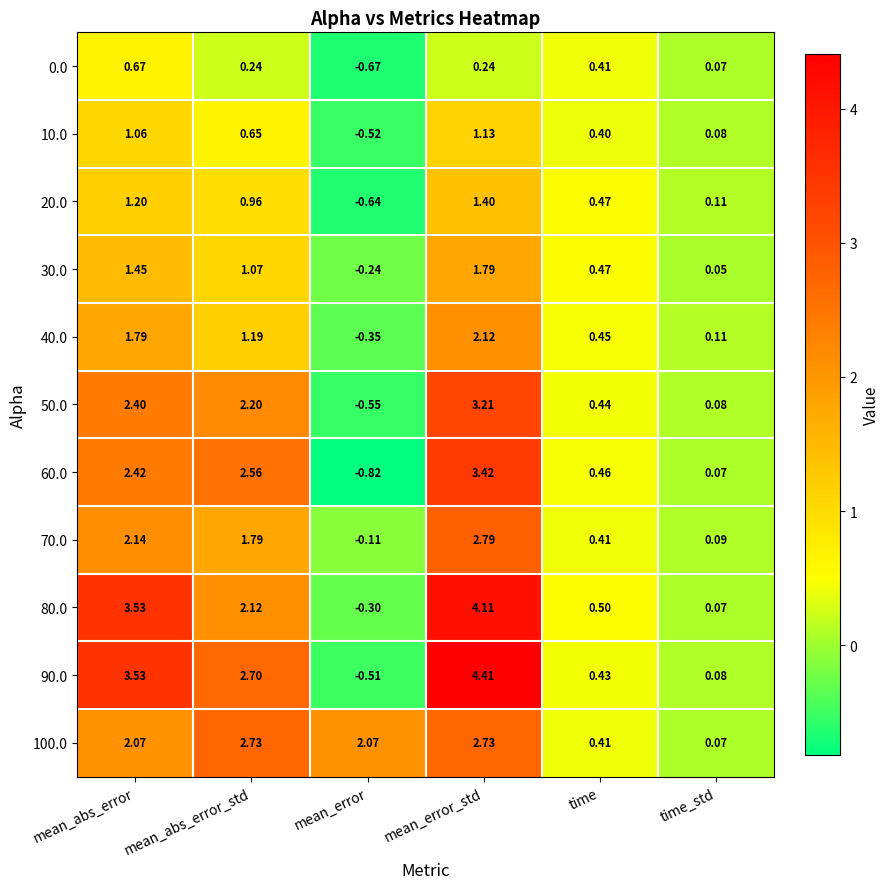

At how many categories does at least one series exceed 1?

4